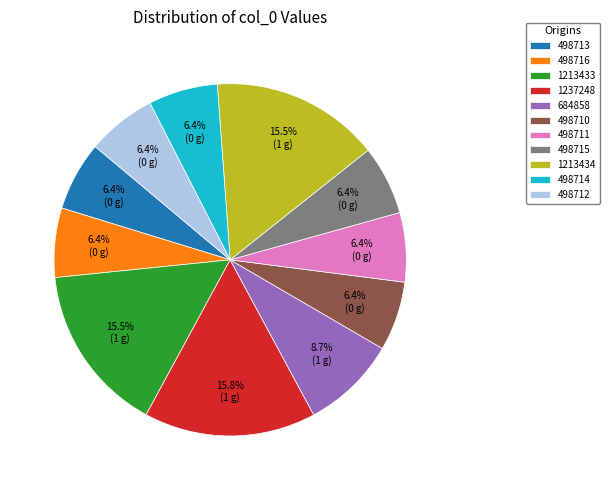

Is there a majority slice in this chart?

No